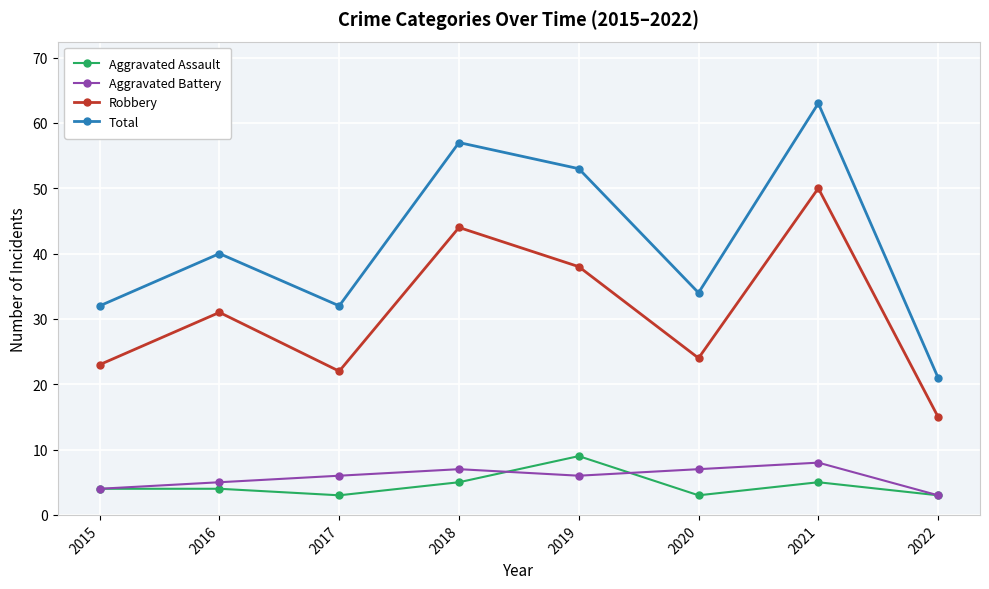

Read the Aggravated Assault value at 2015.

4